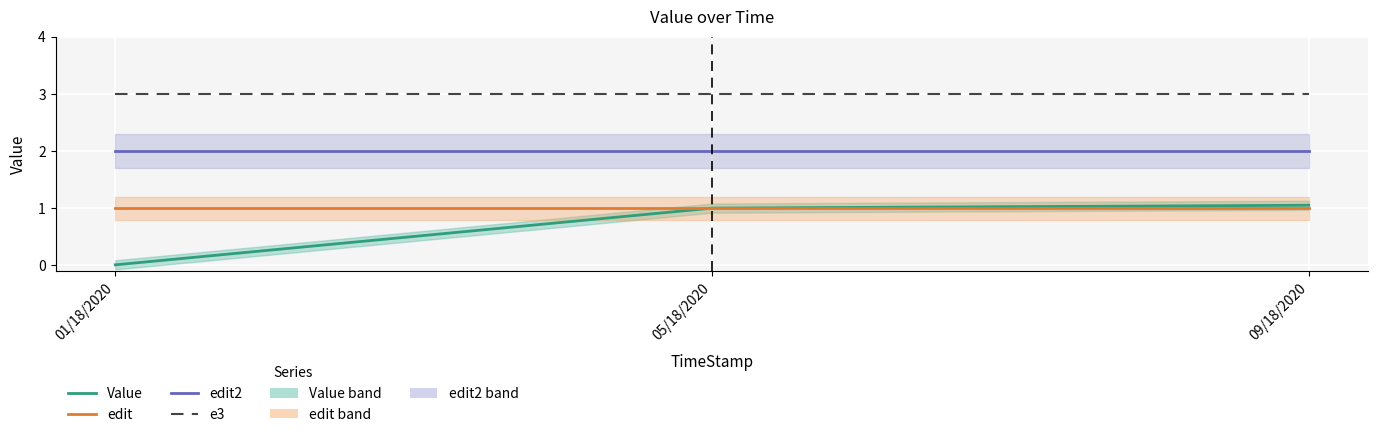

At which category is the sum across all series the highest?

09/18/2020